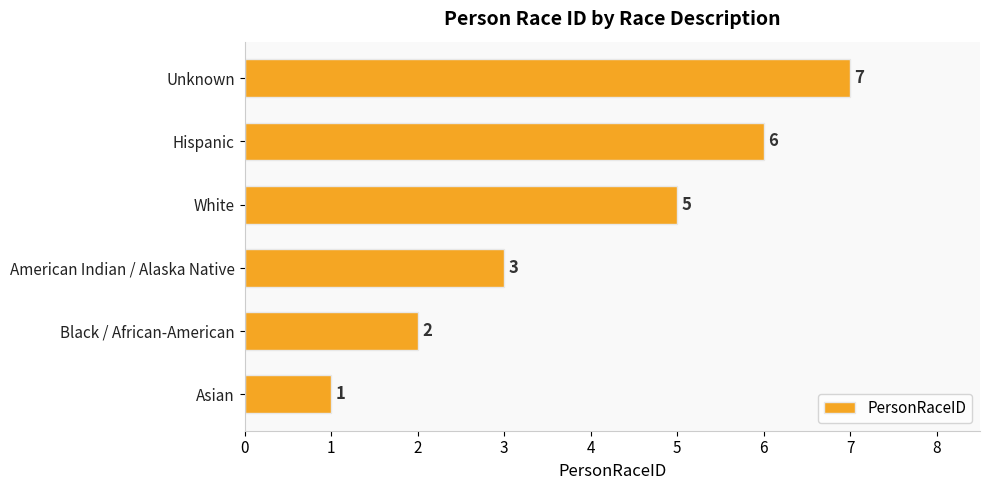

Count the values in the range 2 to 6.

4